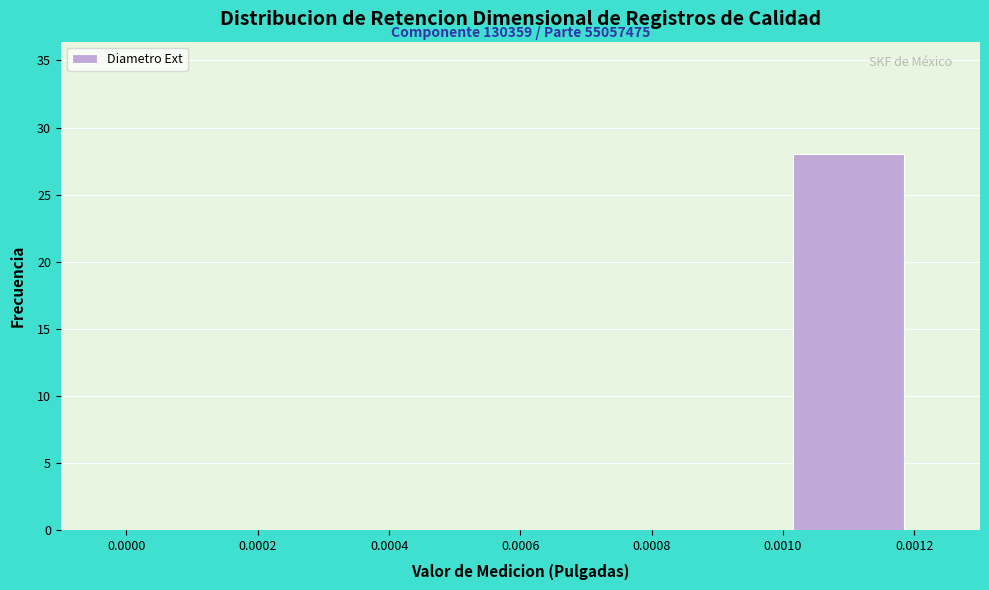

Which range on the x-axis has the tallest bar?

0.0010 to 0.0012